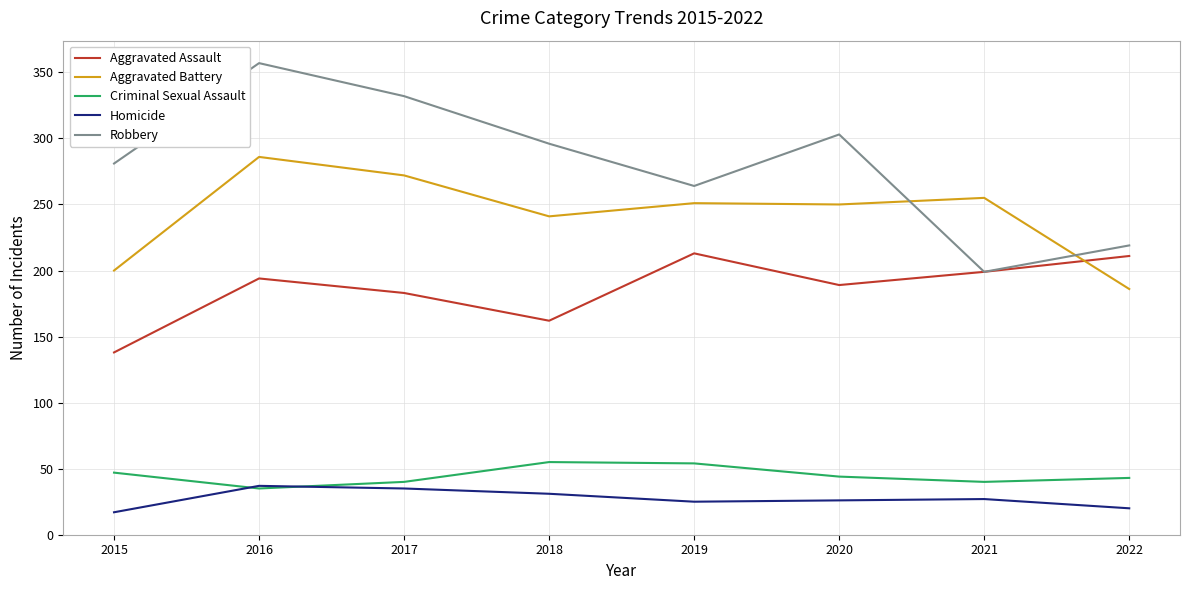

What is the difference between the highest and lowest values at 2021?

228